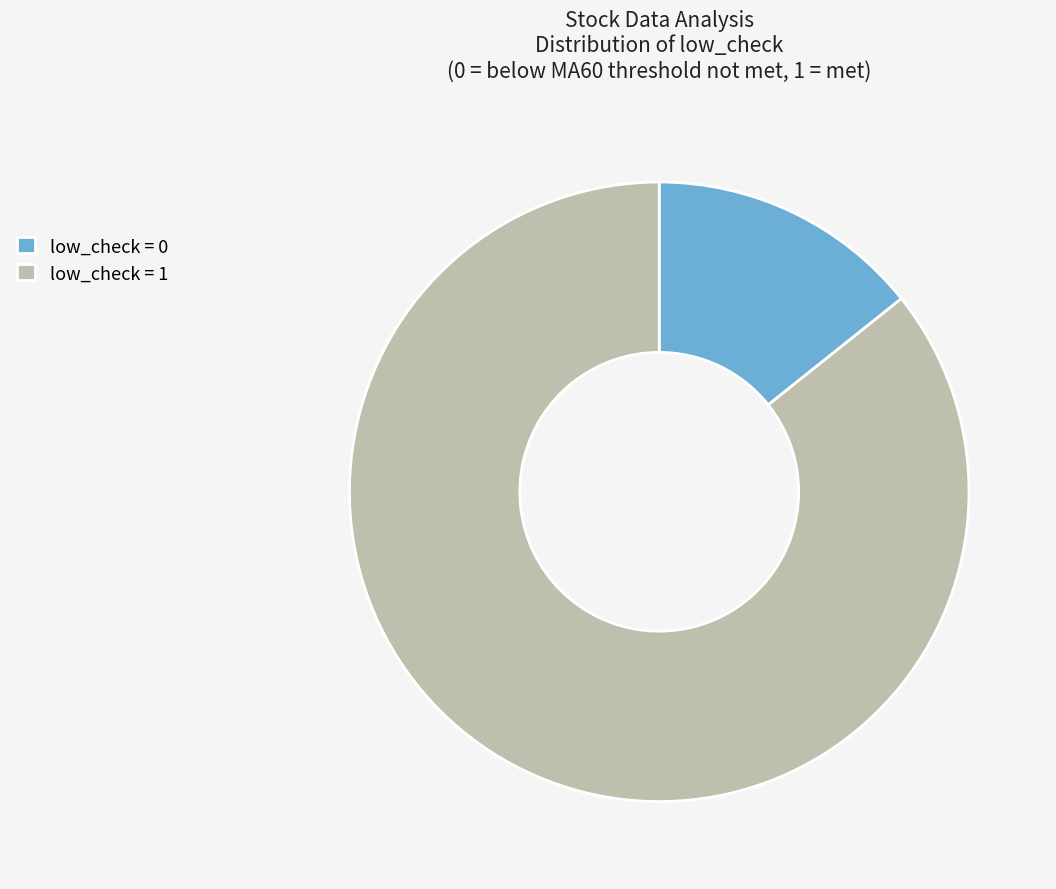

Rank the categories by value from highest to lowest.

low_check = 1, low_check = 0